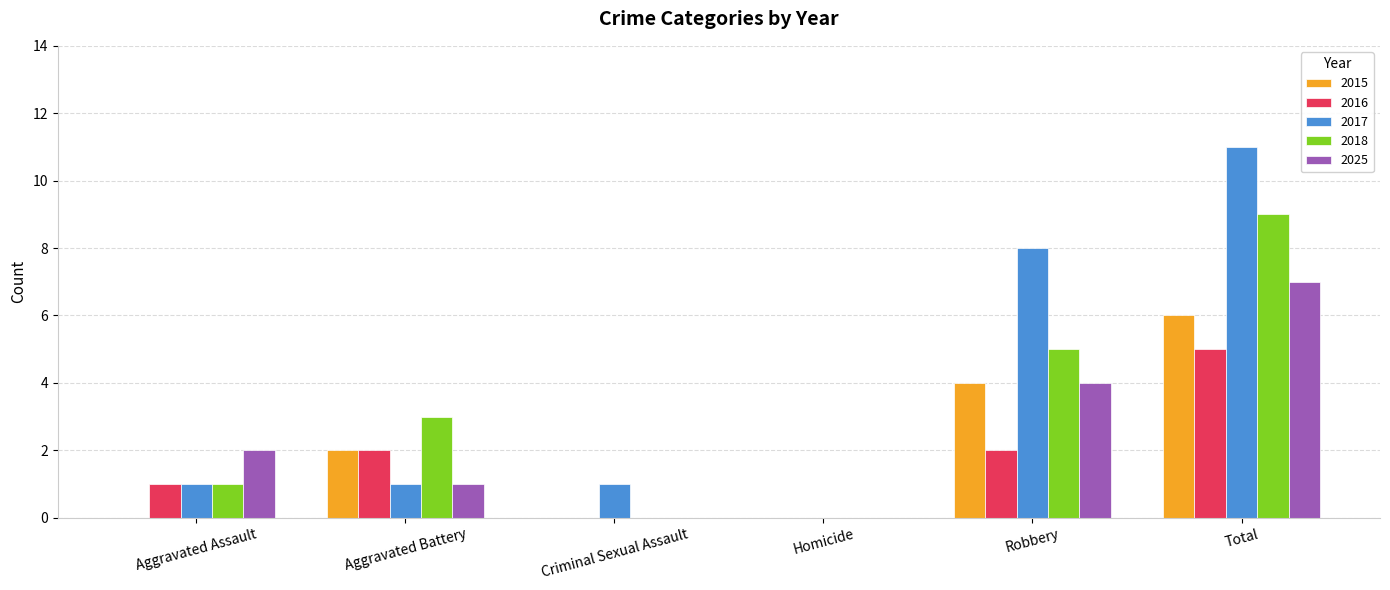

At which label is 2015 closest to 3?

Aggravated Battery